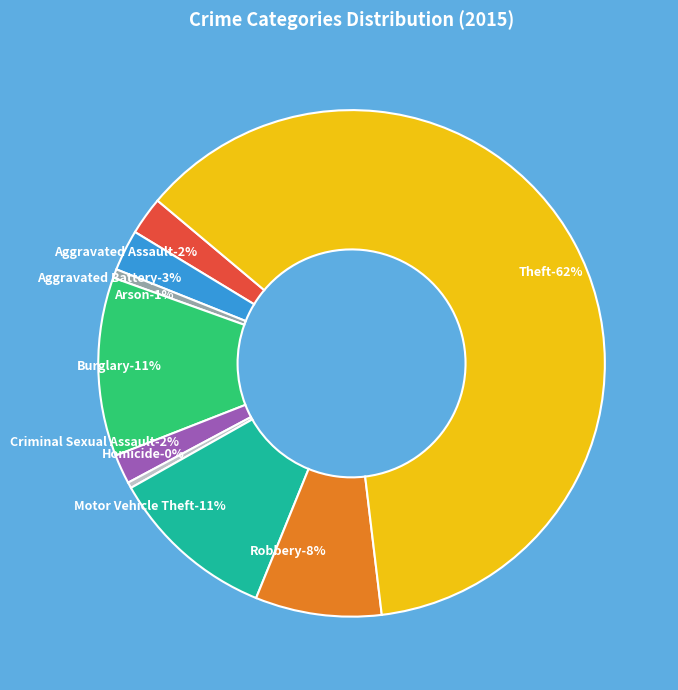

Does Theft represent more than half of the total?

Yes